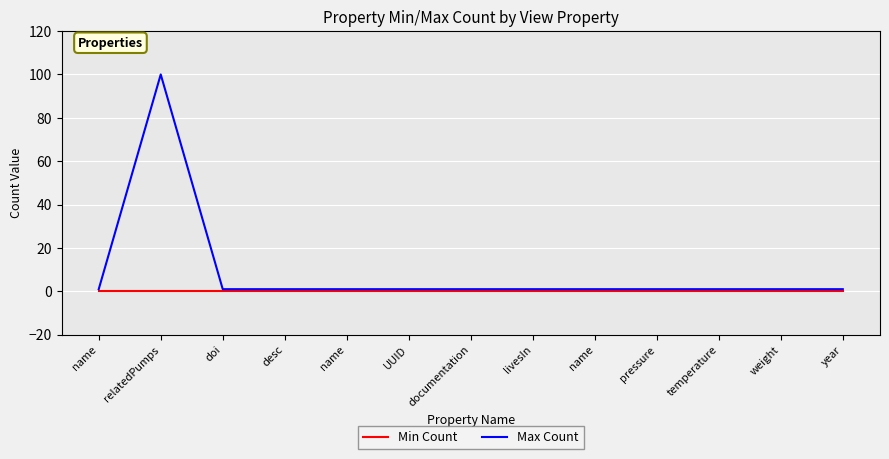

What is the difference between the maximum and second lowest values in the Max Count series?

99